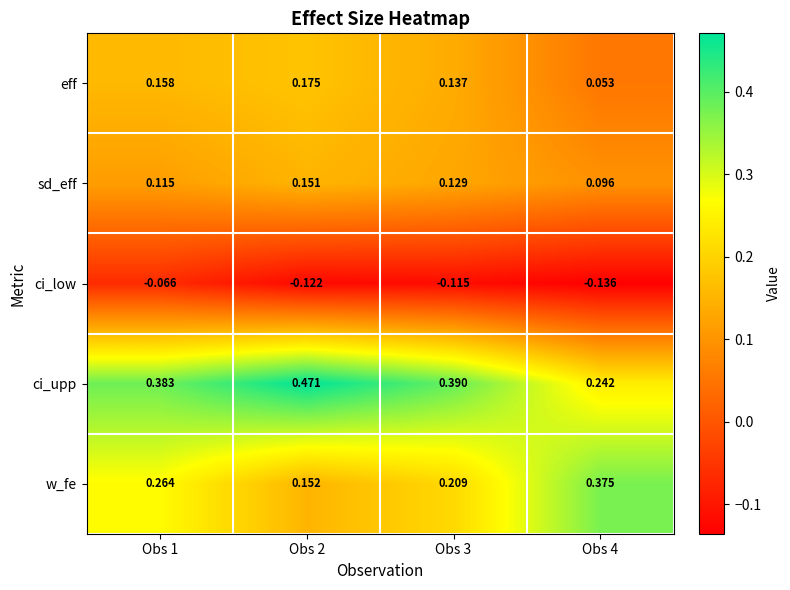

Which series has the widest spread of values?

ci_upp